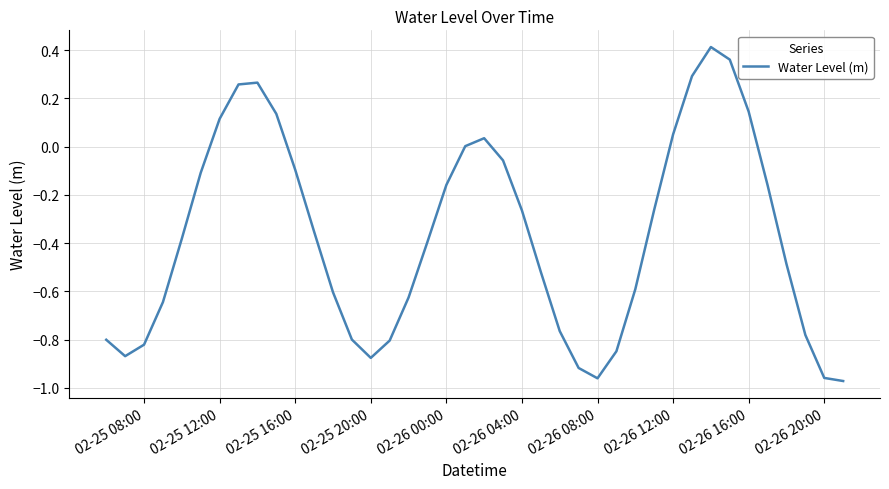

What is the difference between the maximum and minimum values?

1.4